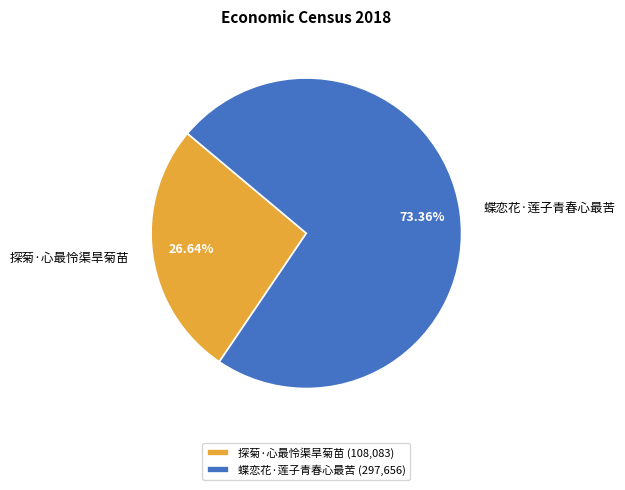

To the nearest percent, what is the average slice percentage?

50%